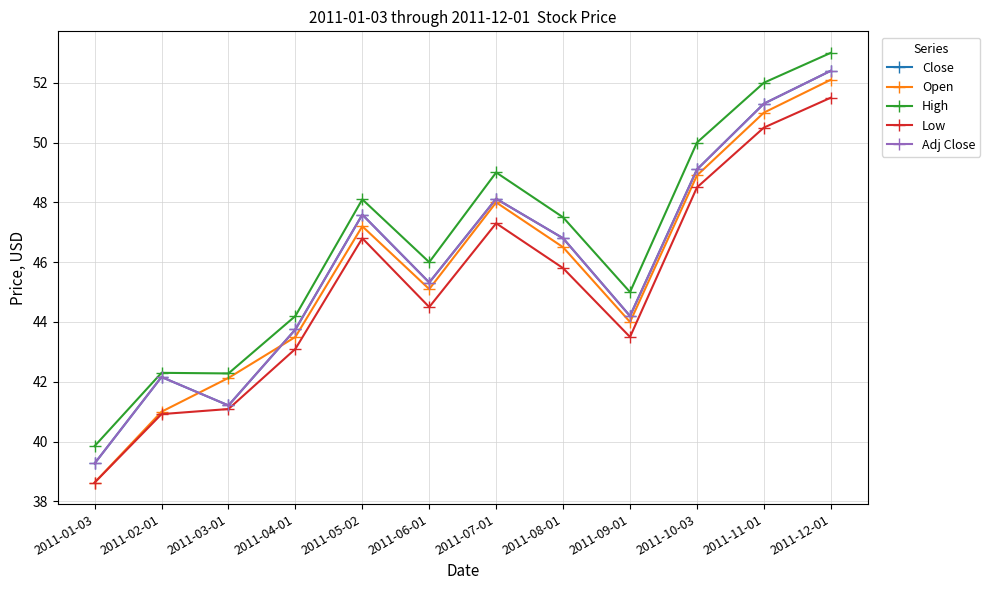

The High series shows 50.0 at 2011-10-03. True or false?

True